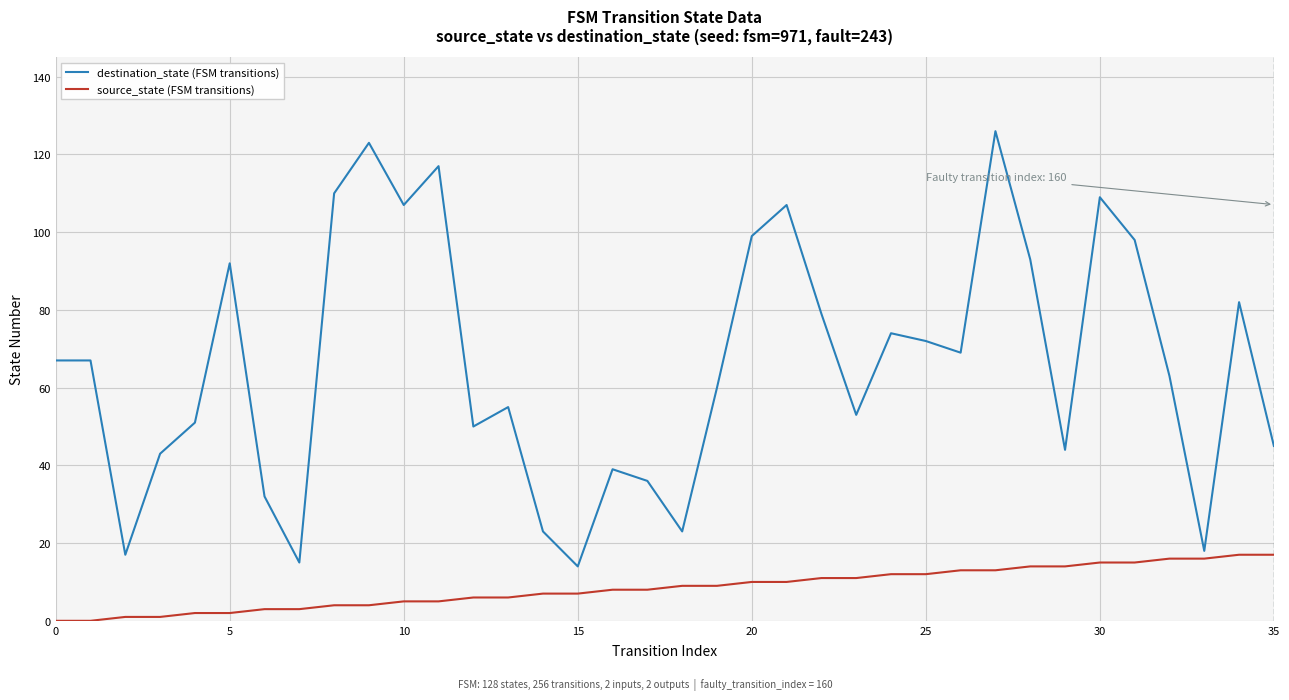

Count the number of categories in the chart.

36